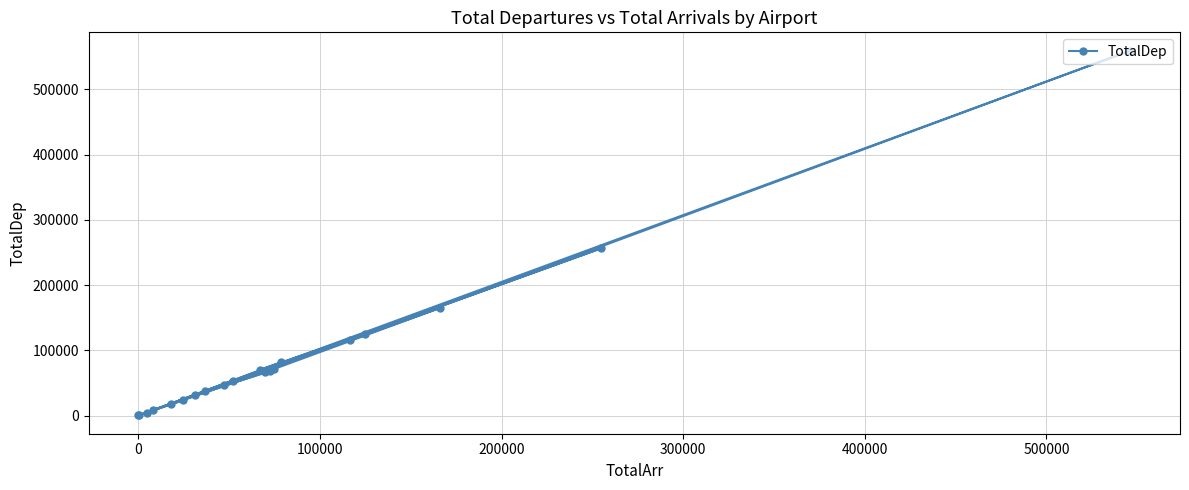

What is the value of the 8th point from the left?

38075